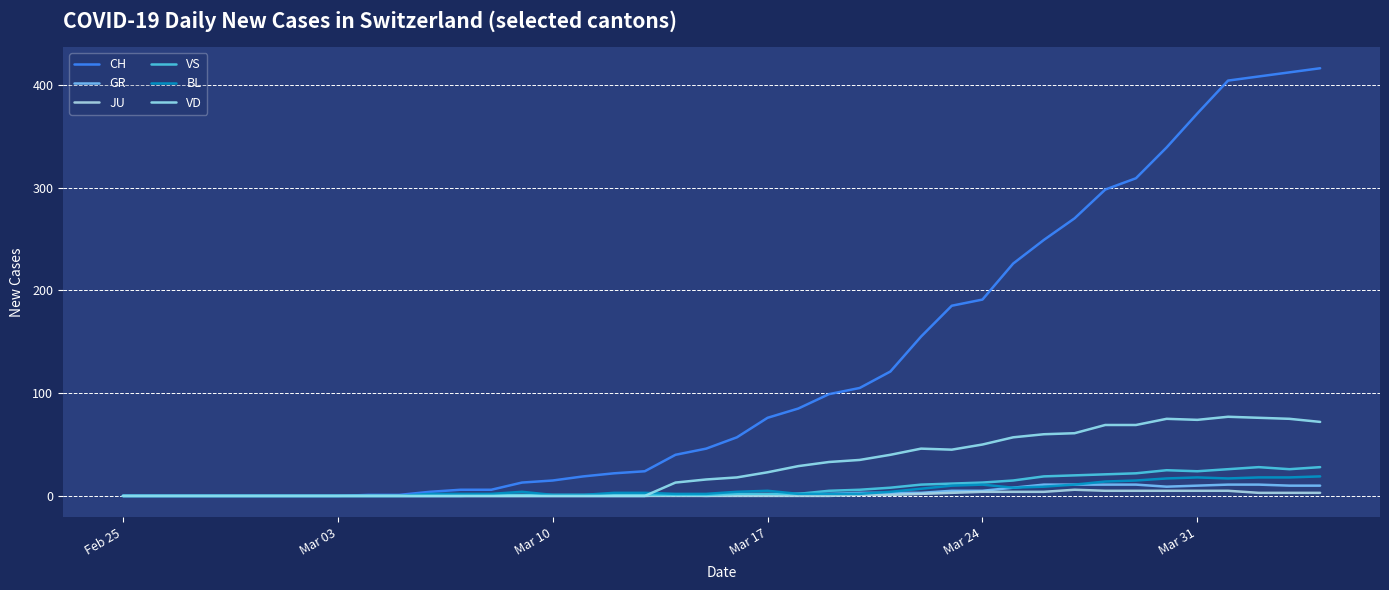

Reading left to right, what are all the values shown in this chart?

CH: 0	0	0	0	0	0	0	0	1	1	4	6	6	13	15	19	22	24	40	46	57	76	85	99	105	121	155	185	191	226	249	270	298	309	339	372	404	408	412	416
GR: 0	0	0	0	0	0	0	0	0	0	0	0	0	0	0	0	0	0	1	0	1	1	2	2	3	3	3	5	5	8	11	11	11	11	9	10	11	11	10	10
JU: 0	0	0	0	0	0	0	0	0	0	0	0	0	0	0	0	0	0	0	0	0	0	0	0	1	1	2	3	4	4	4	6	5	5	5	5	5	3	3	3
VS: 0	0	0	0	0	0	0	0	0	0	0	0	1	1	1	1	1	1	1	1	2	2	2	5	6	8	11	12	13	15	19	20	21	22	25	24	26	28	26	28
BL: 0	0	0	0	0	0	0	0	0	0	2	2	2	4	1	1	3	3	2	2	4	5	2	2	2	4	7	10	11	8	9	11	14	15	17	18	17	18	18	19
VD: 0	0	0	0	0	0	0	0	0	0	0	0	0	0	0	0	0	0	13	16	18	23	29	33	35	40	46	45	50	57	60	61	69	69	75	74	77	76	75	72